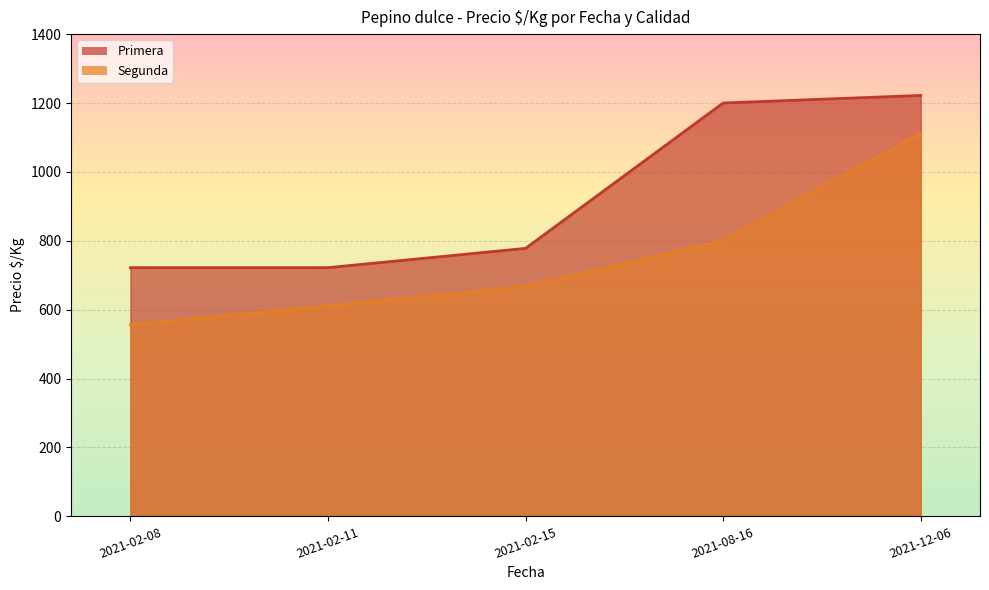

What is the smallest value displayed?

556